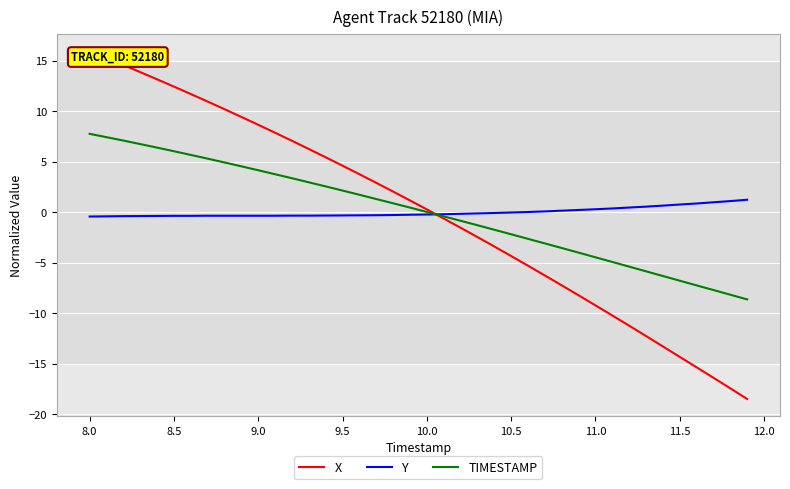

The value of TIMESTAMP at 8.5 is 6.0. True or false?

True